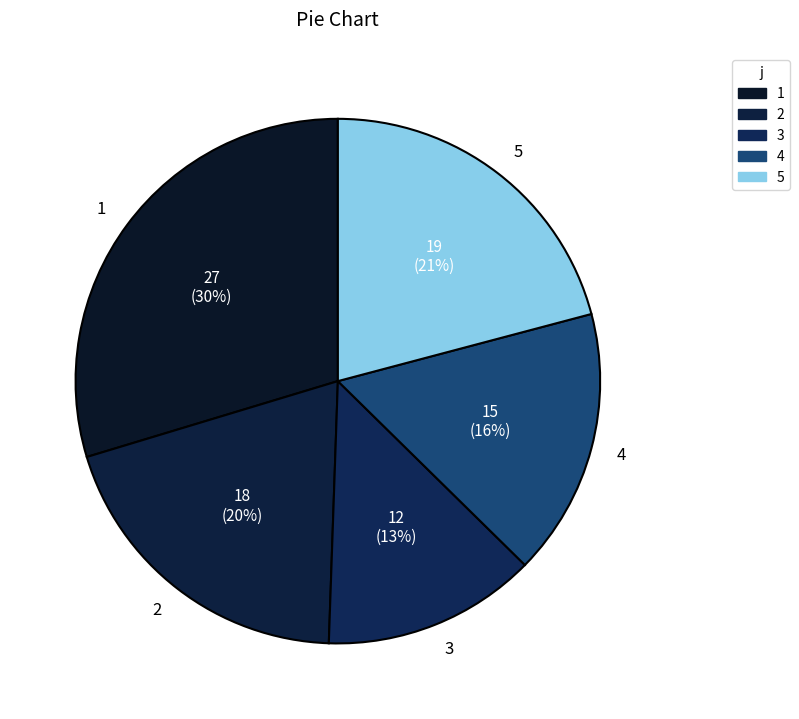

Rank the categories by value from highest to lowest.

1, 5, 2, 4, 3